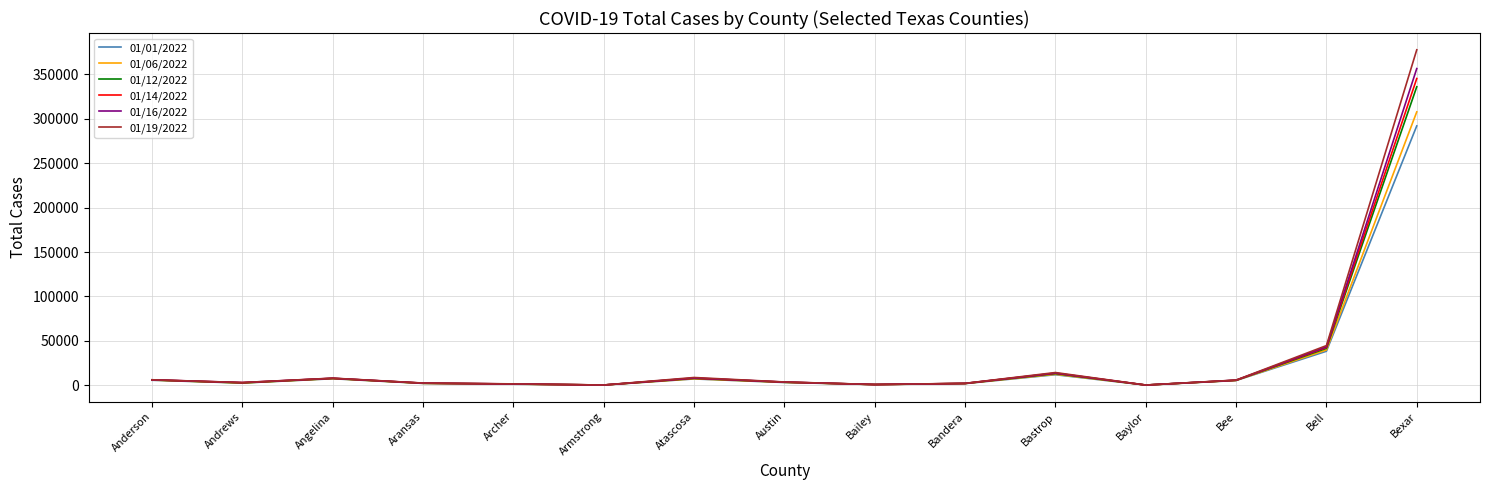

What is the total value across all series at Bailey?

4990